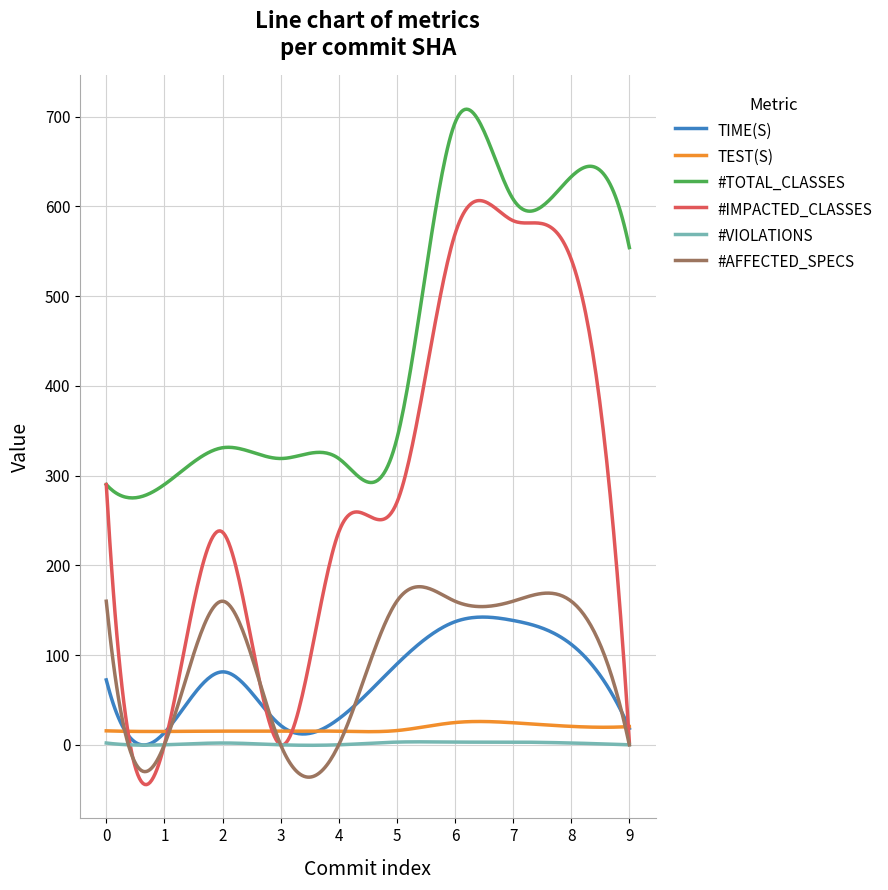

True or false: TEST(S) and #TOTAL_CLASSES intersect in this chart.

False